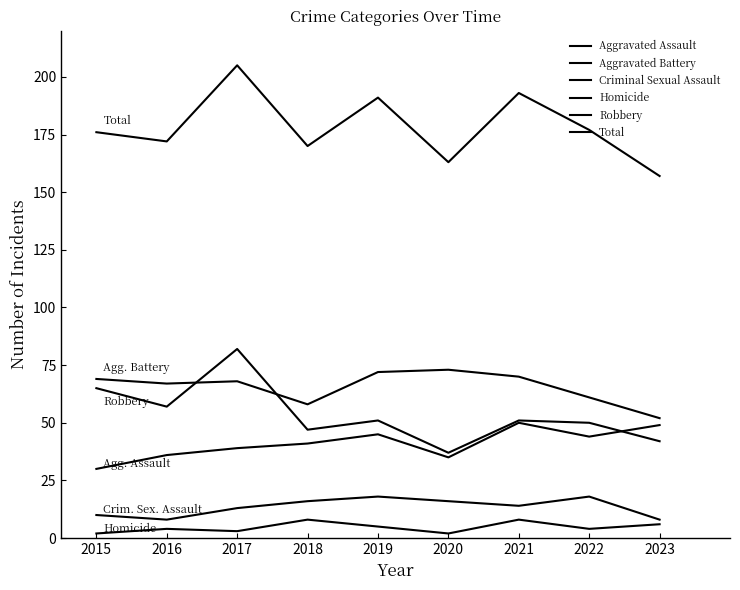

The value of Homicide at 2017 is 4. True or false?

False